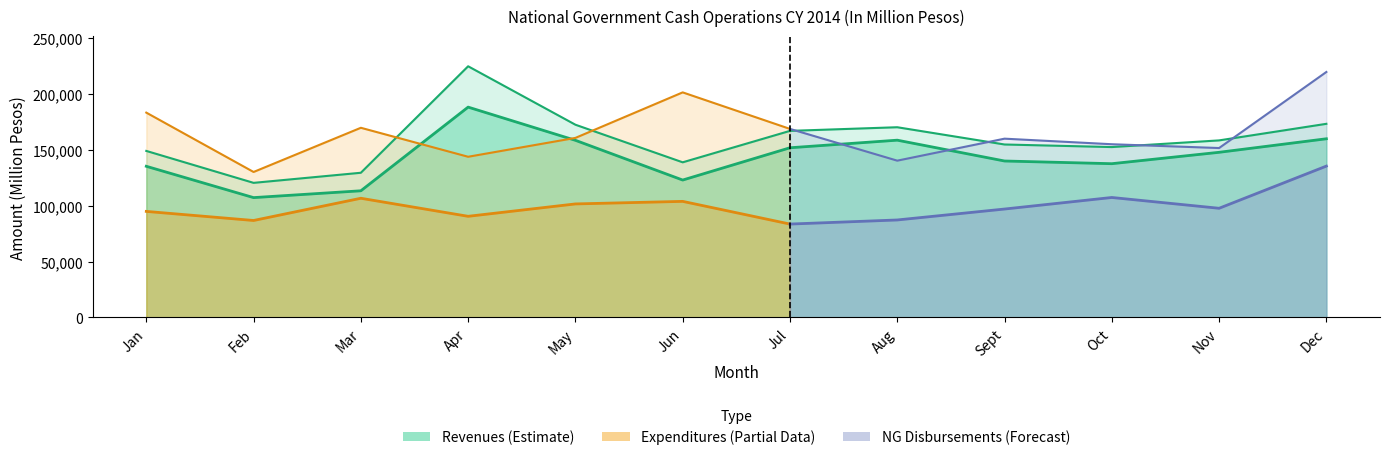

Does the chart display data point markers on the line(s)?

No